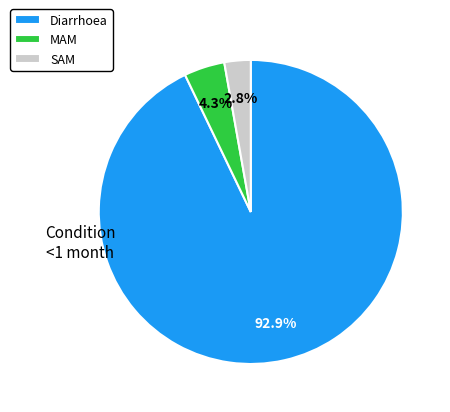

Which category has the smallest portion of the pie?

SAM